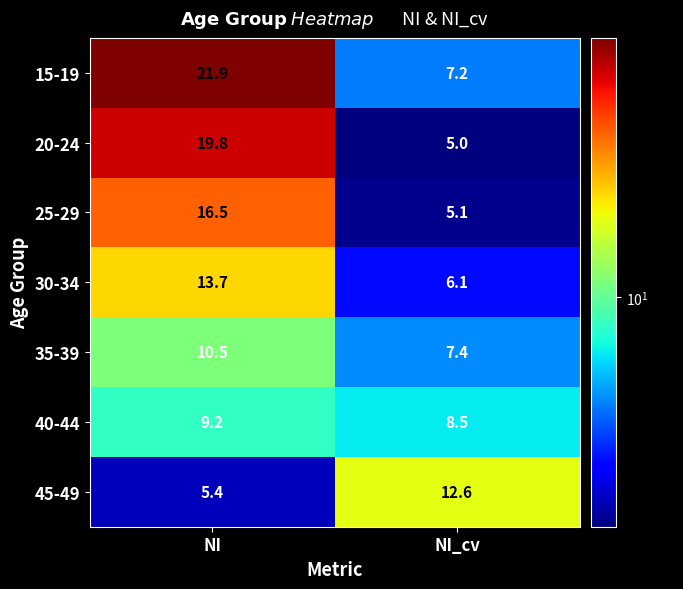

True or false: 20-24 has a value of 19.8 at NI.

True